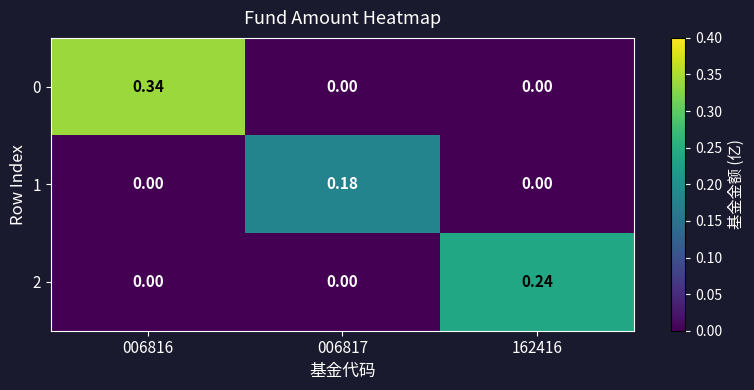

At how many categories does at least one series exceed 0?

3